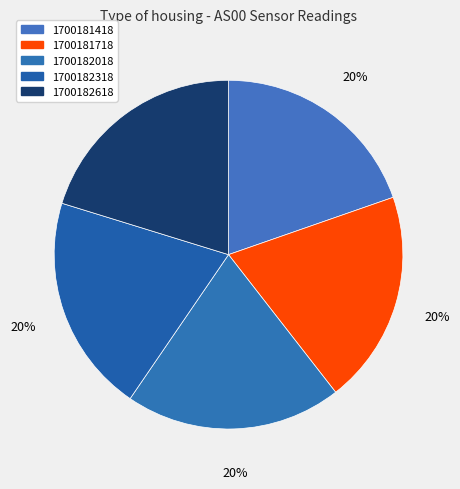

Is it true that 1700182618 is 20% of the pie?

True